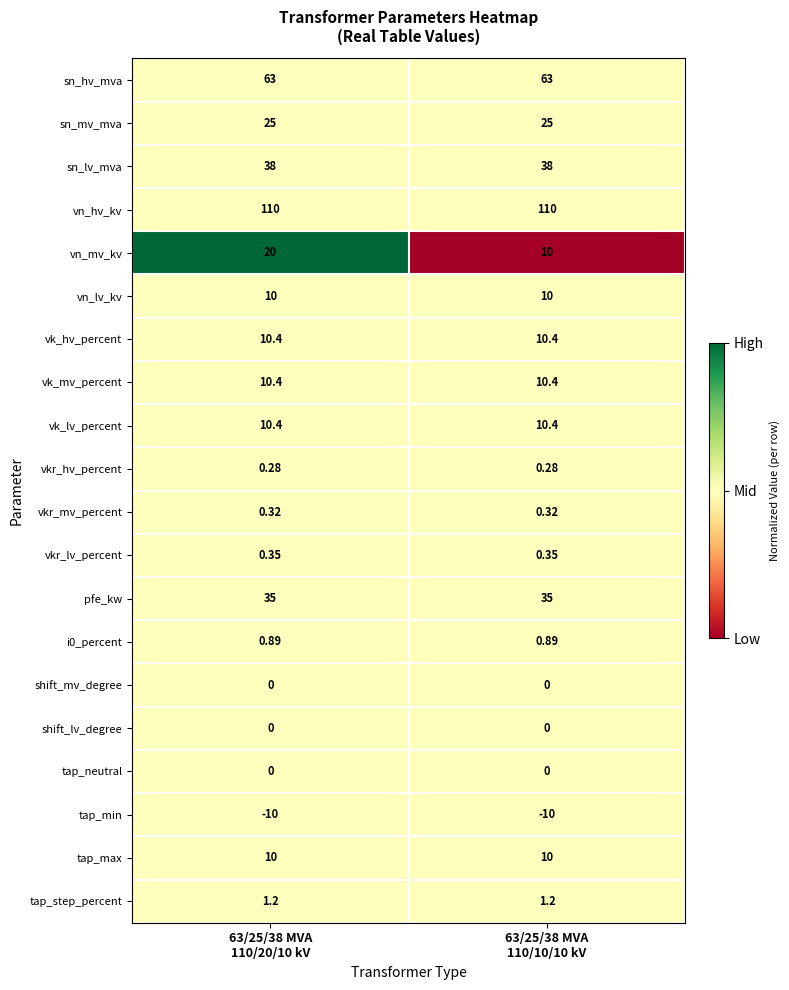

Which series has the widest spread of values?

vn_mv_kv